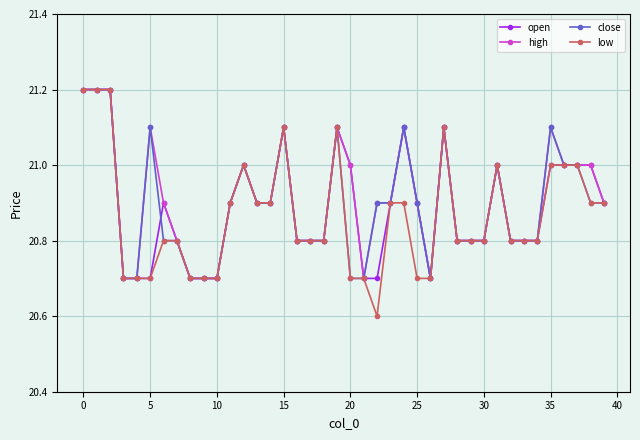

What is the value of the low point at the 28th from the left?

21.1